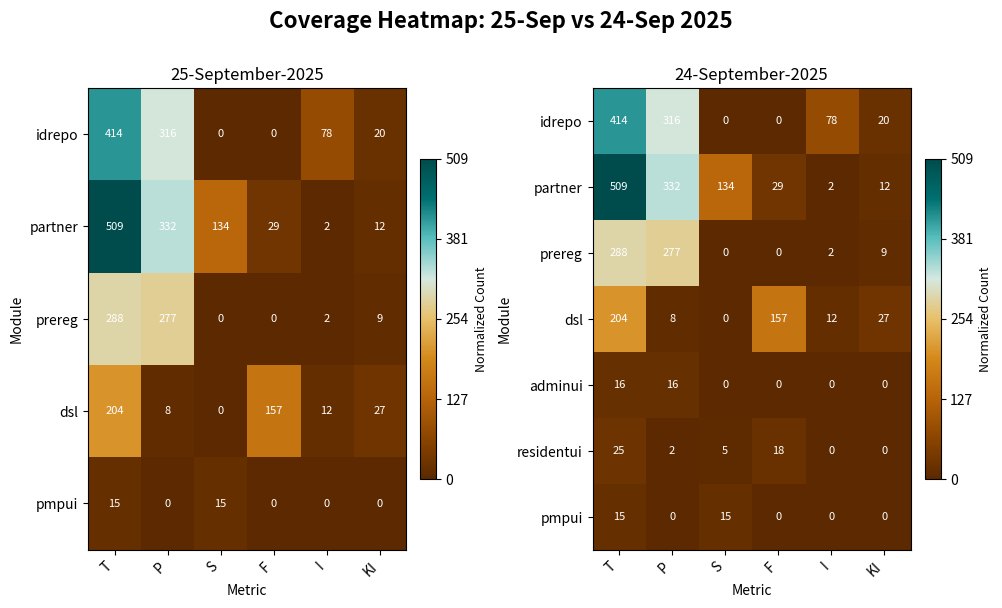

How many categories are shown in the chart?

6